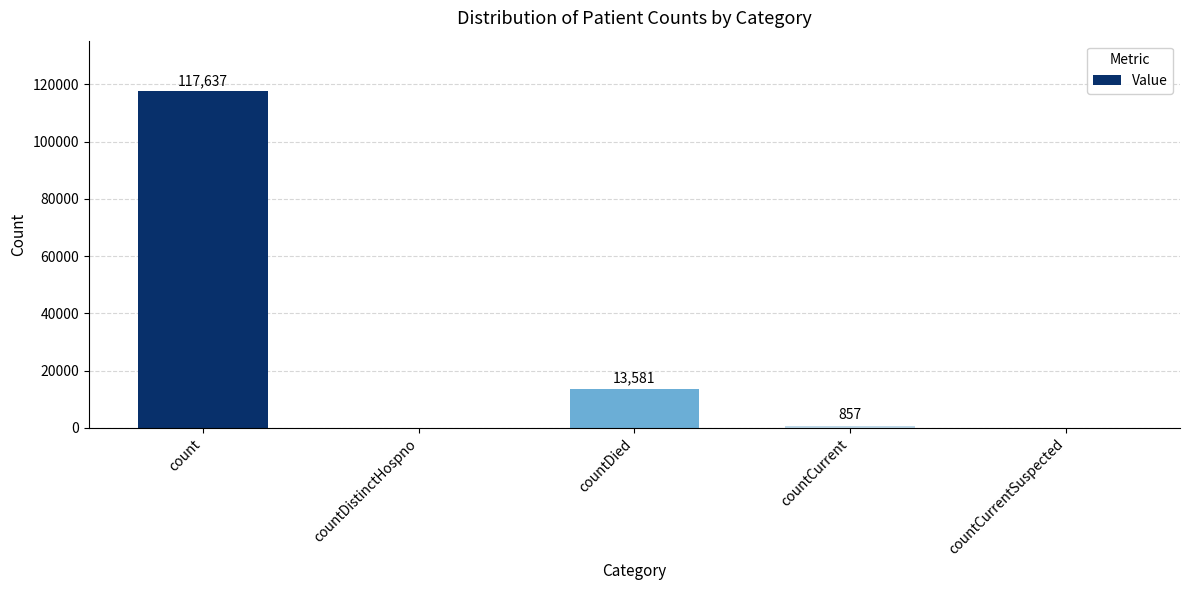

True or false: the data shows 23201 at countDied.

False